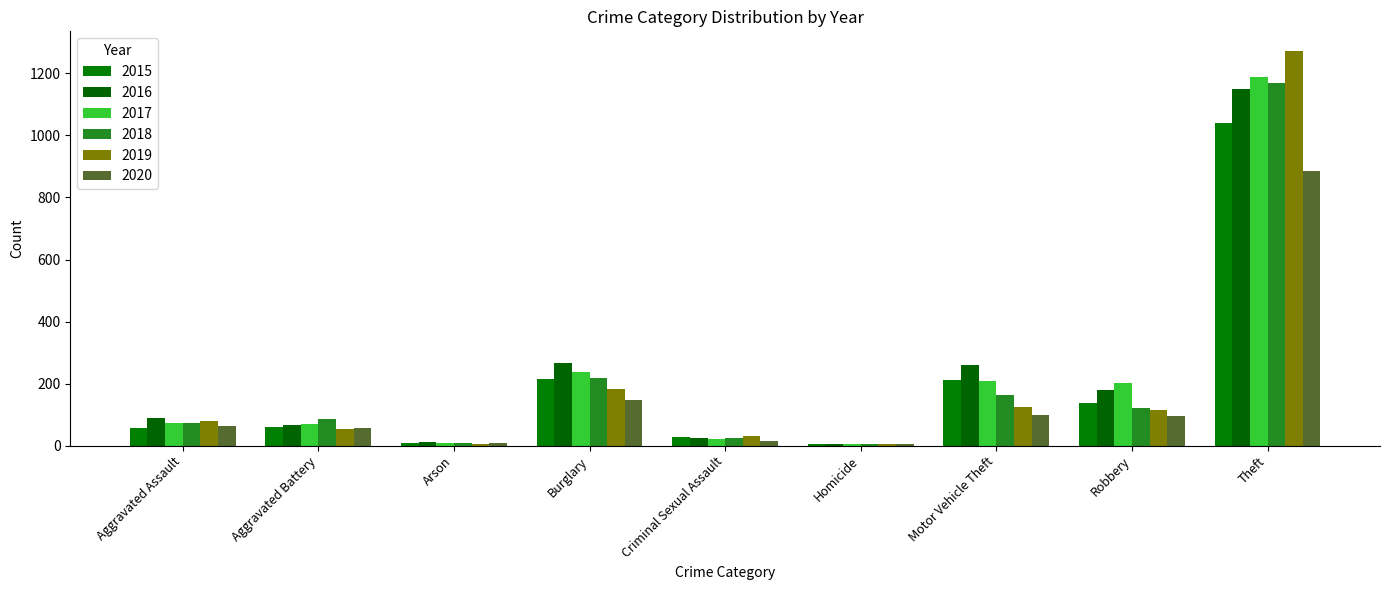

Is the value of 2020 at Arson greater than the value of 2016 at Robbery?

No